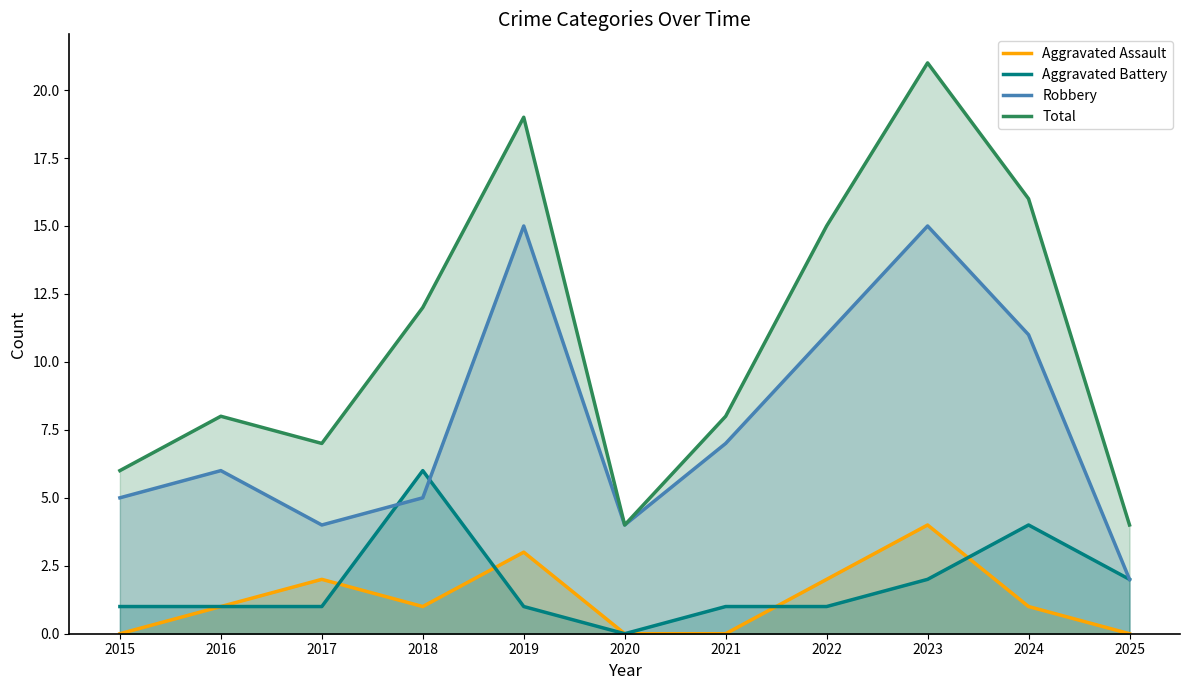

At 2020, list the series in order from smallest to largest.

Aggravated Assault, Aggravated Battery, Robbery, Total